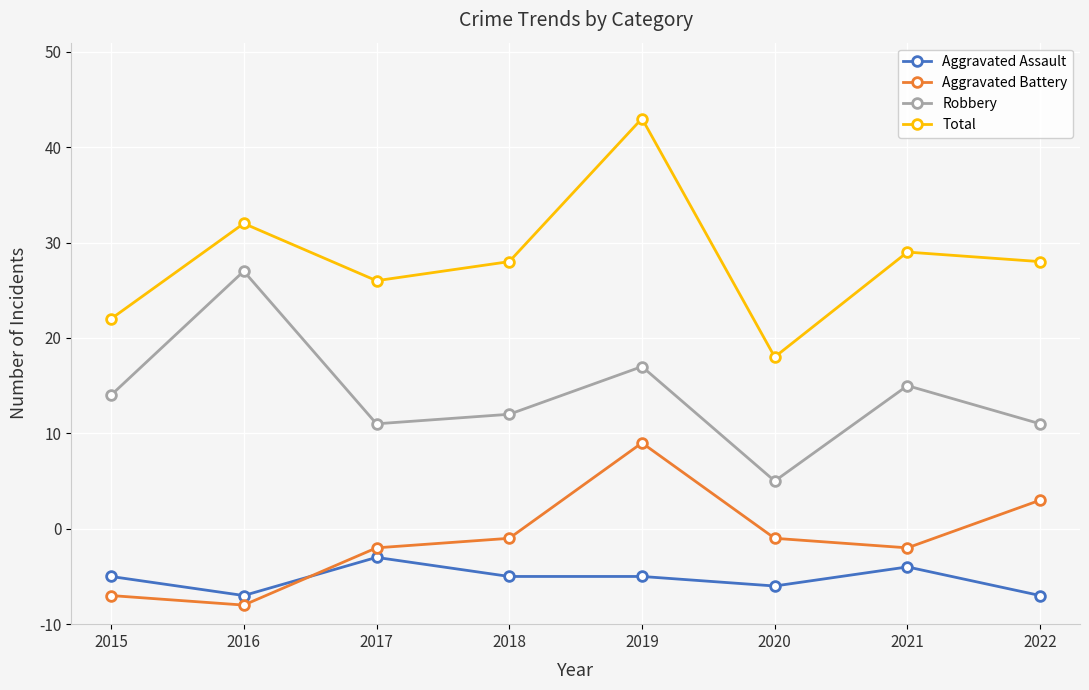

Is this an area chart (filled region under the line)?

No